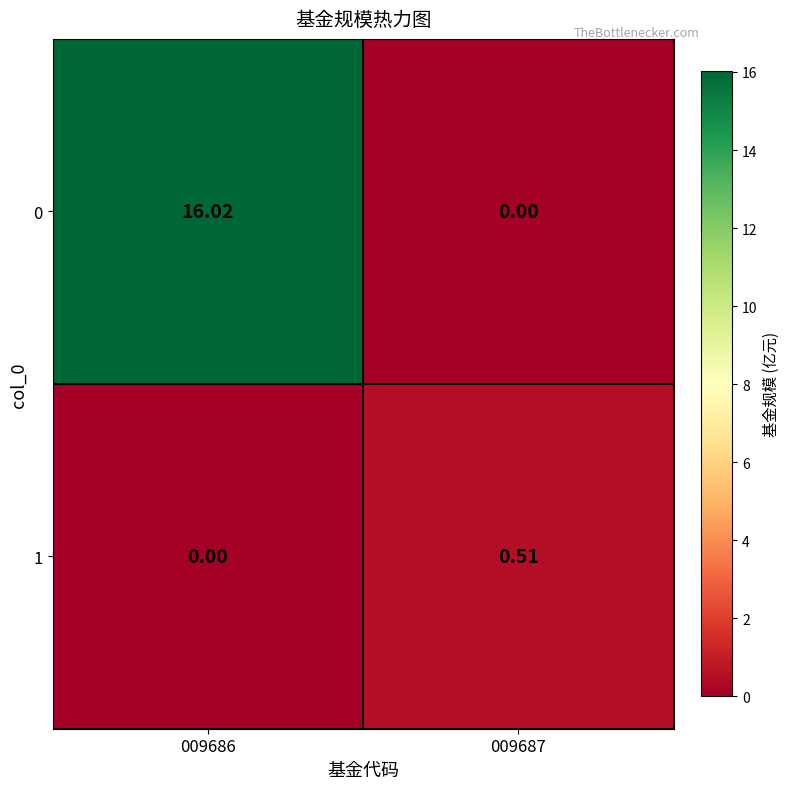

At how many categories does at least one series exceed 0?

2